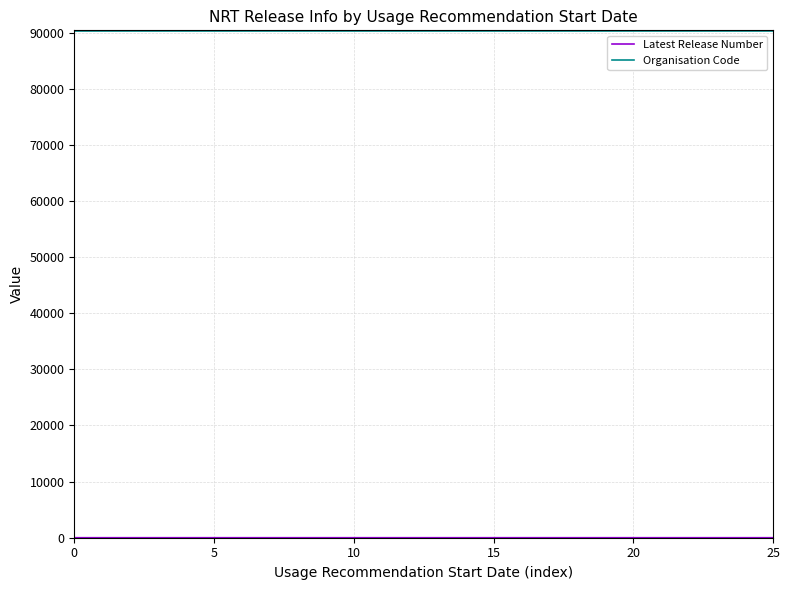

At how many categories does at least one series exceed 66721?

26